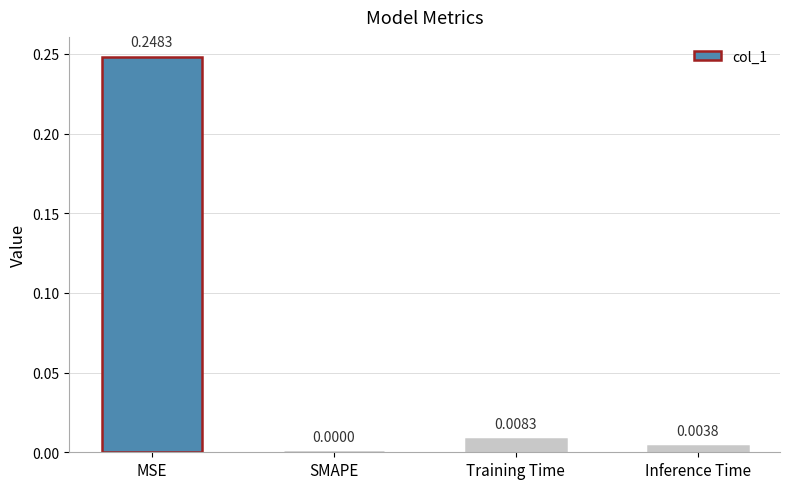

Which has a higher value, Inference Time or SMAPE?

Inference Time